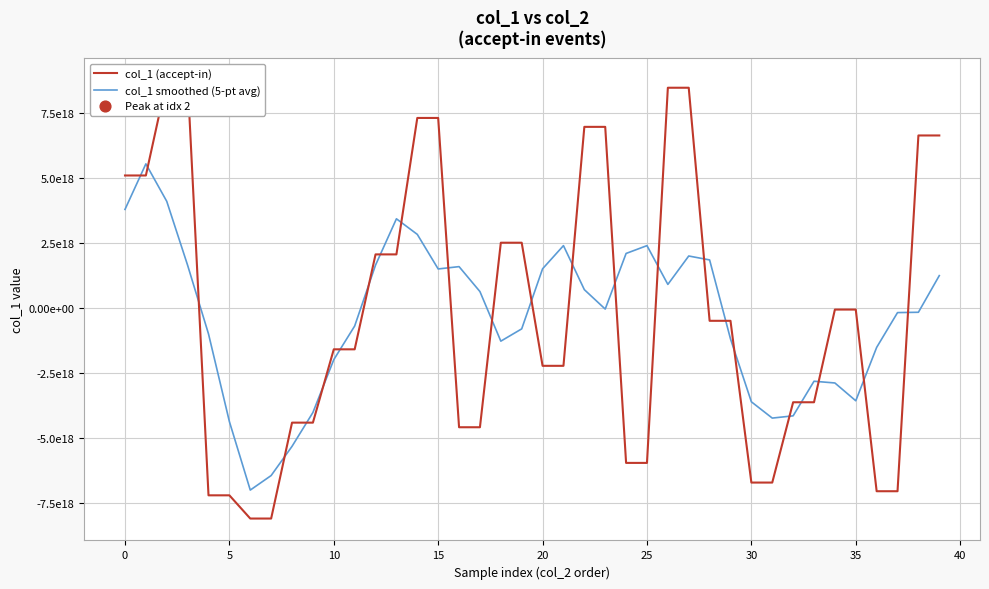

Which series contains the highest Y value?

col_1 (accept-in)